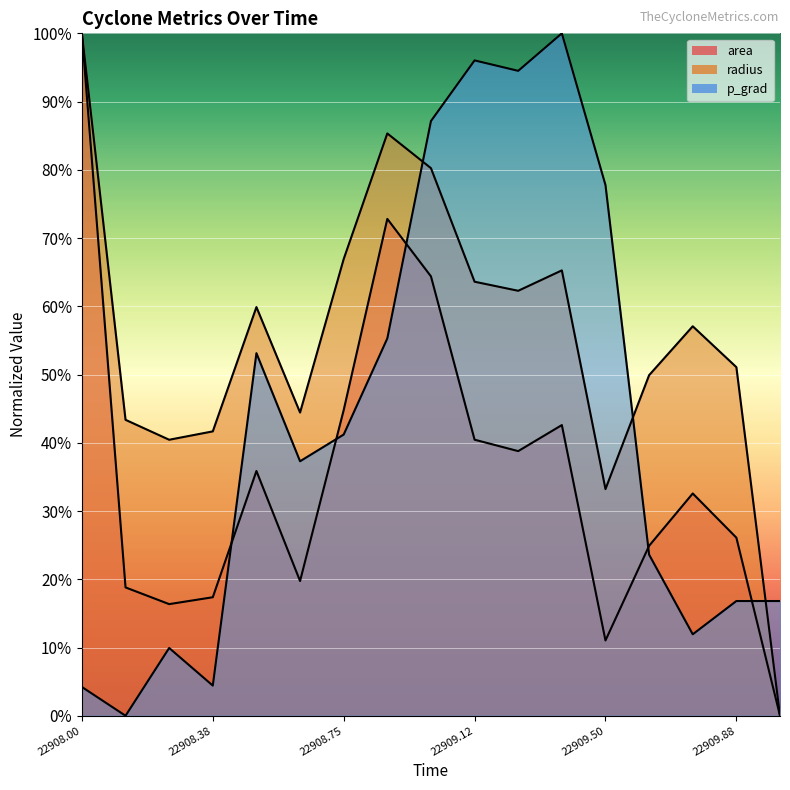

Which series has the widest spread of values?

area